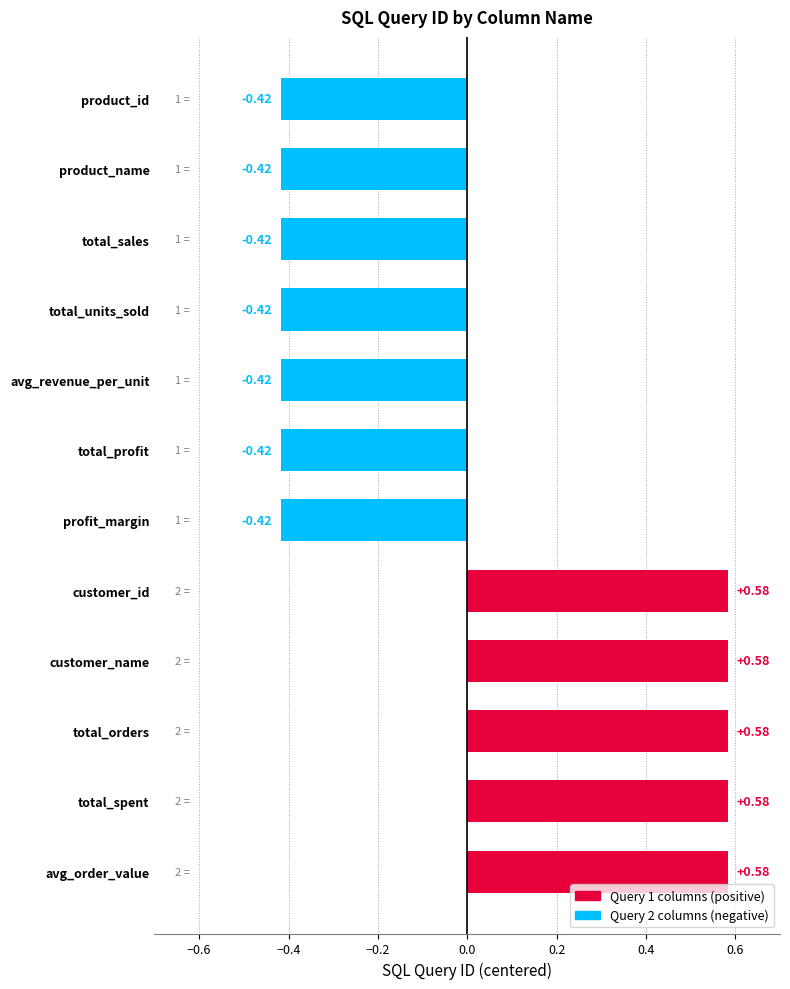

What is the label of the 3rd bar from the top?

total_sales